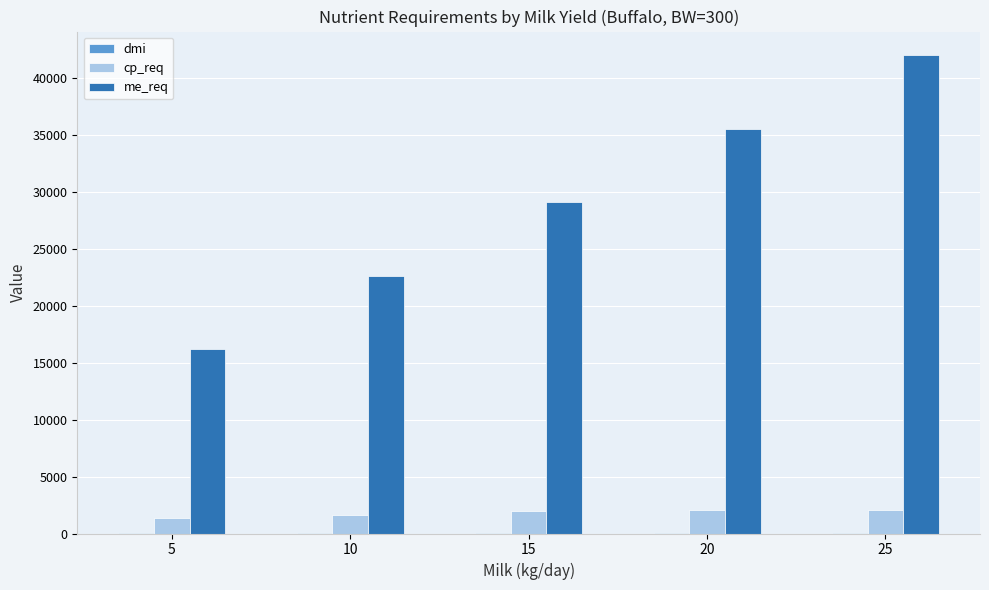

True or false: cp_req has a value of 2095.2 at 25.

True